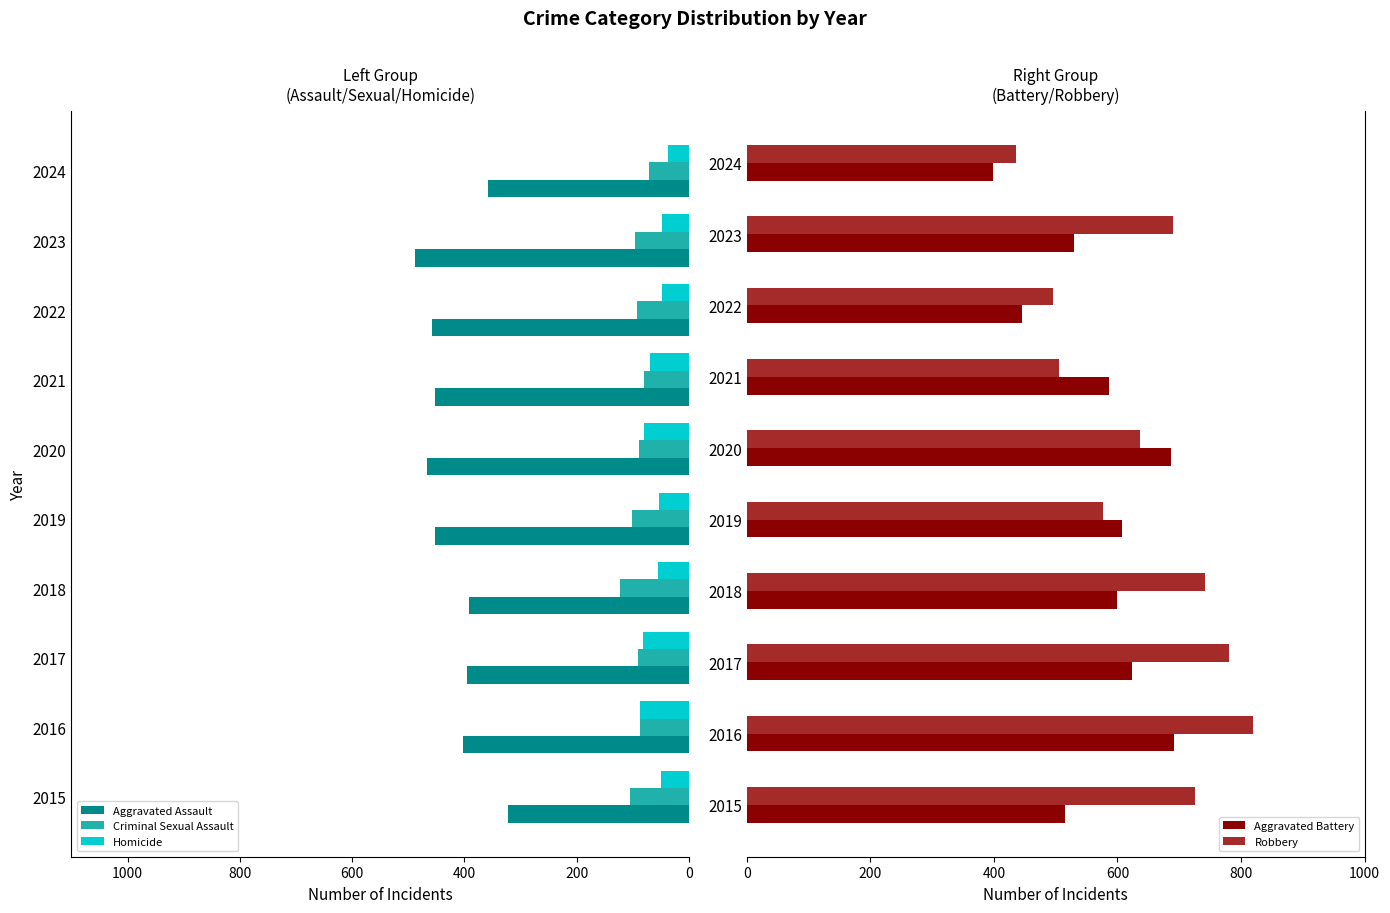

What is the maximum value for Criminal Sexual Assault?

123